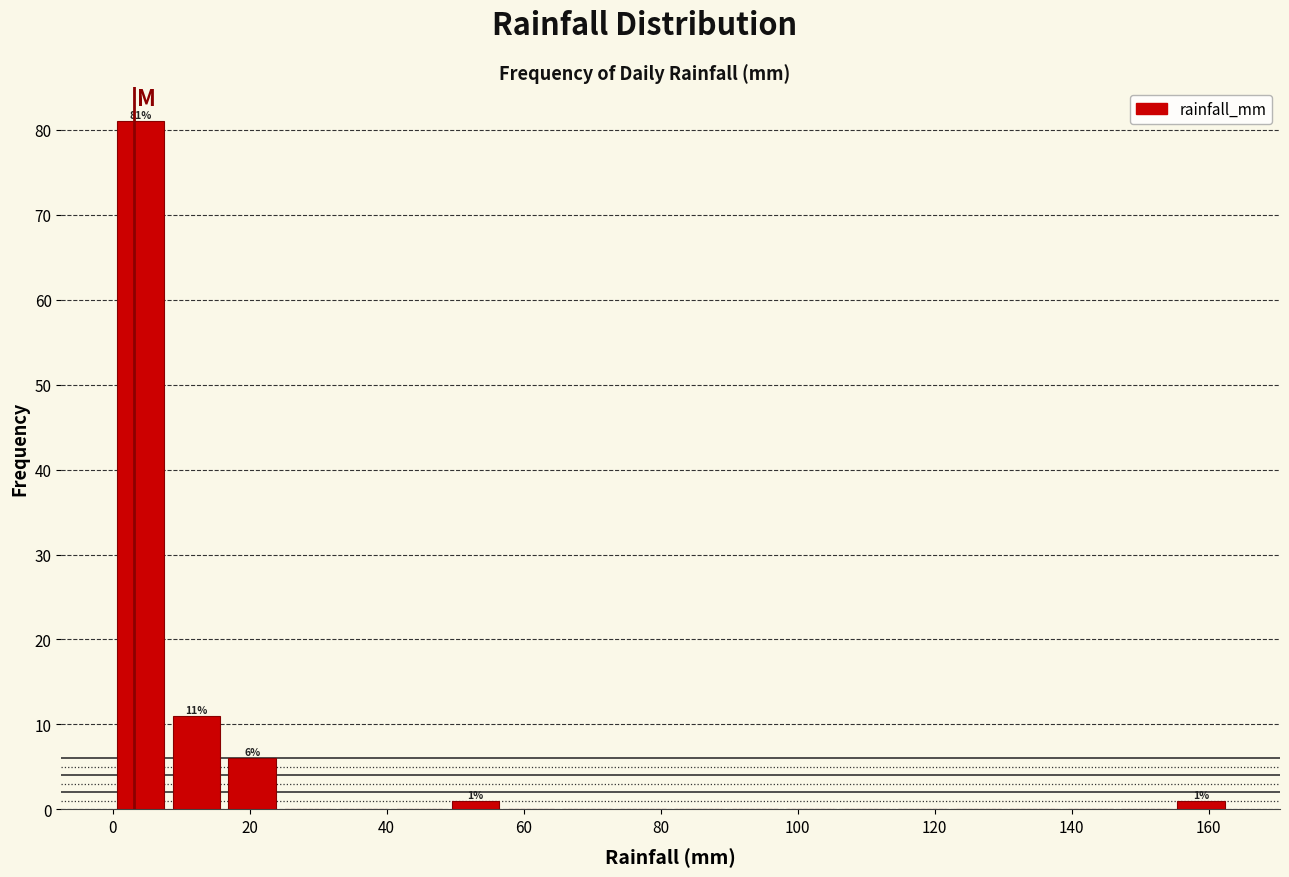

Over which range of the x-axis is the bar tallest?

0 to 8